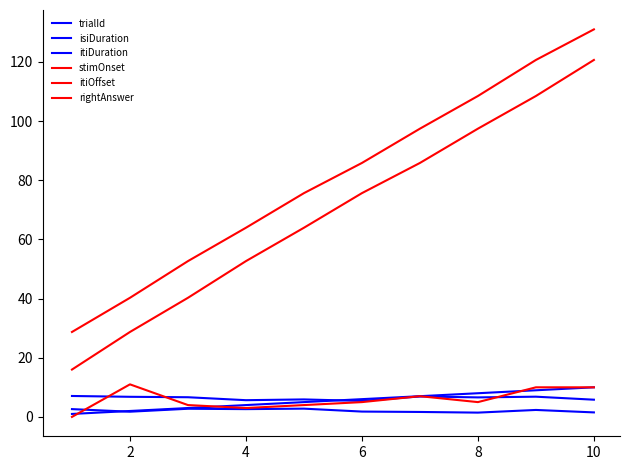

What is the difference between the maximum and minimum values in the rightAnswer series?

11.0